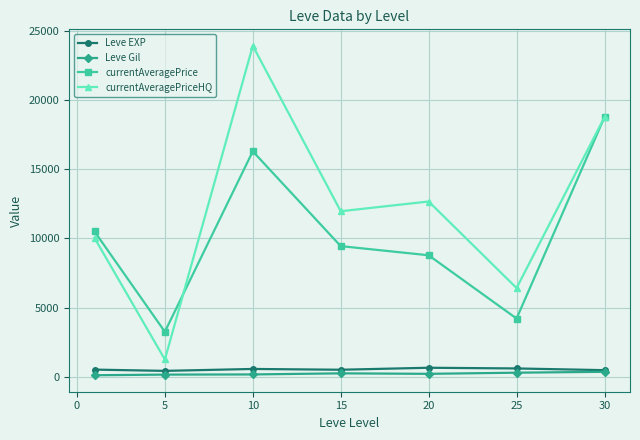

Which series has the largest total across all categories?

currentAveragePriceHQ